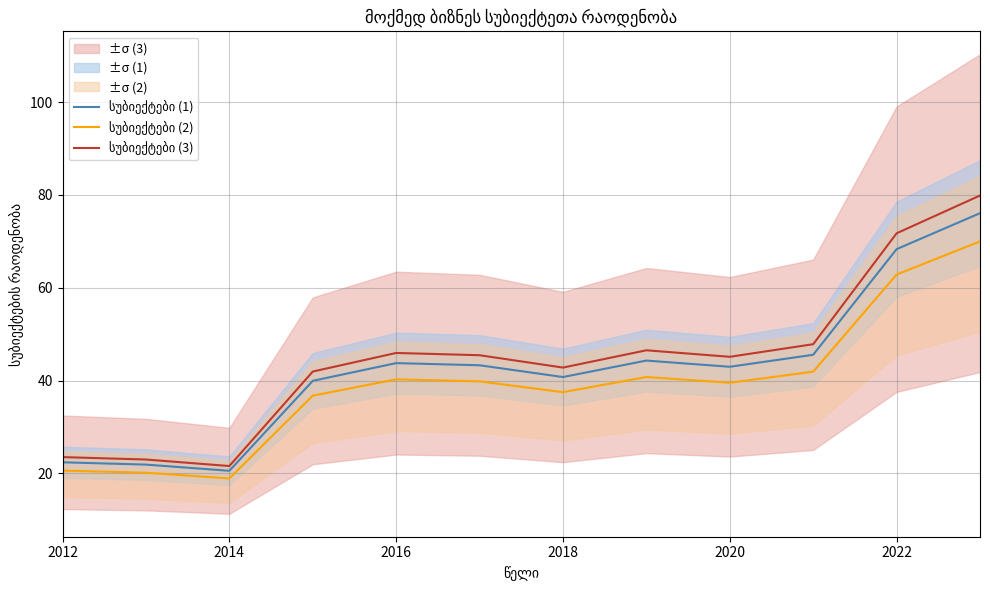

True or false: სუბიექტები (3) has more than 2 points higher than both neighbors.

False